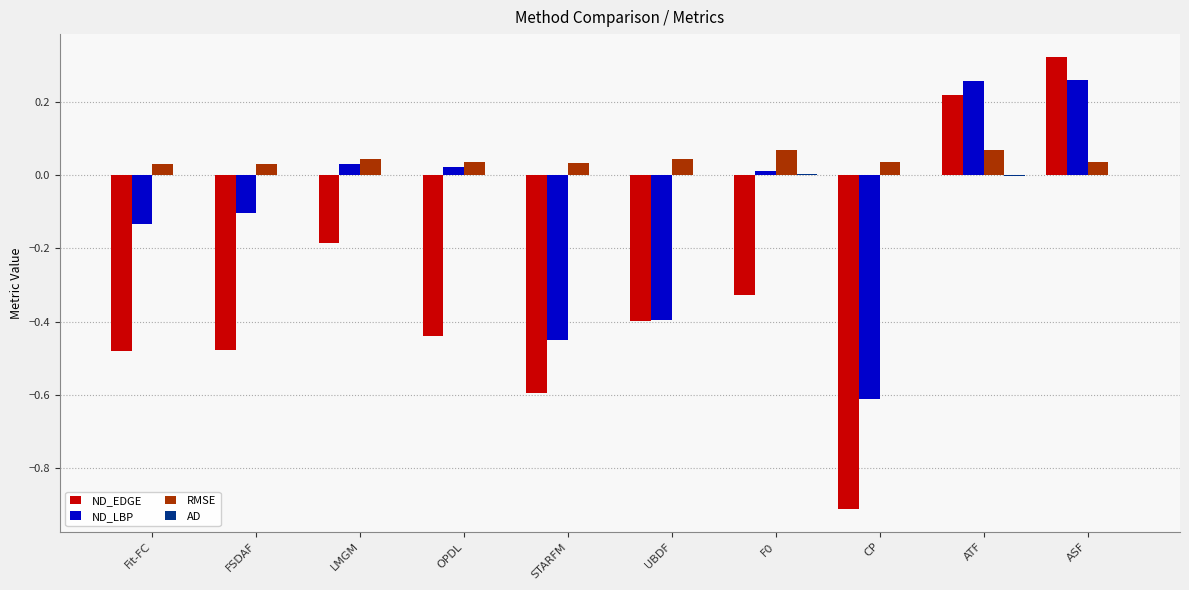

Are the bars horizontal?

No